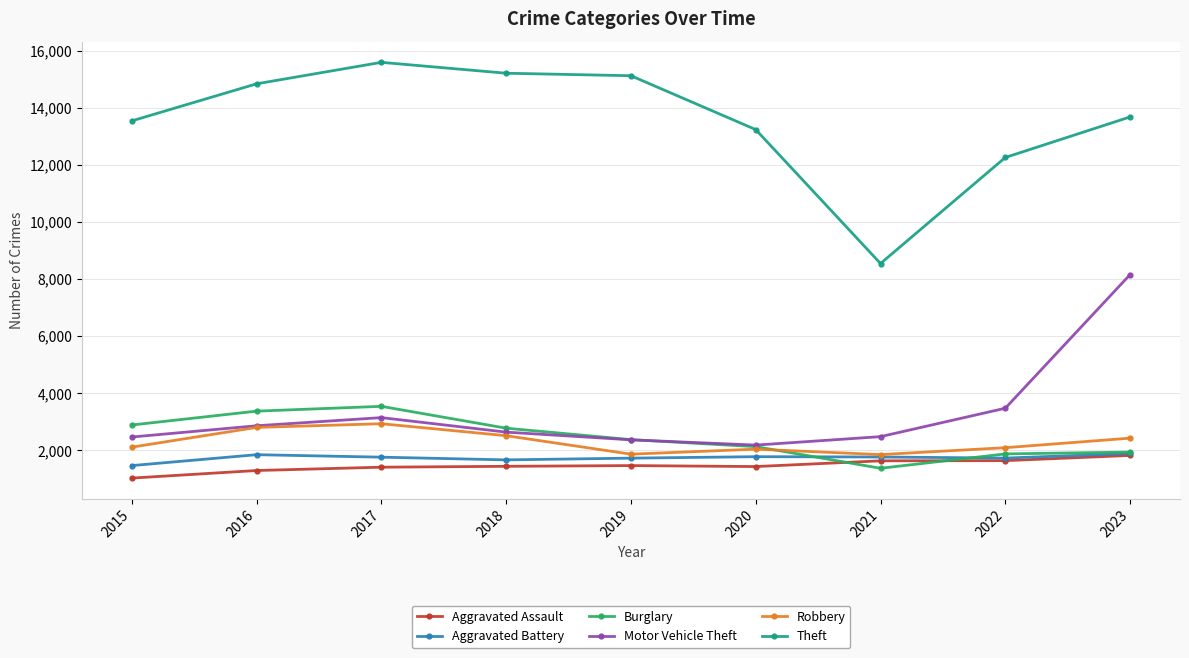

What is the lowest value of the Aggravated Battery series?

1468